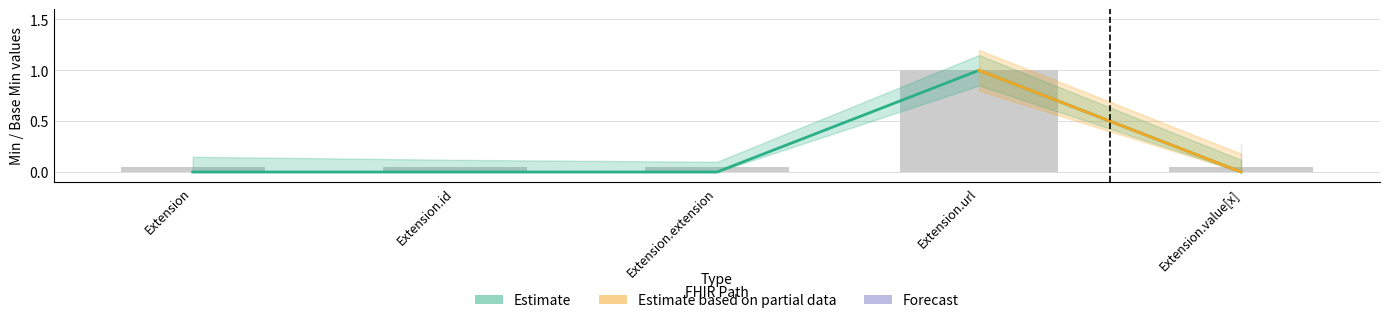

Are the bars horizontal?

No